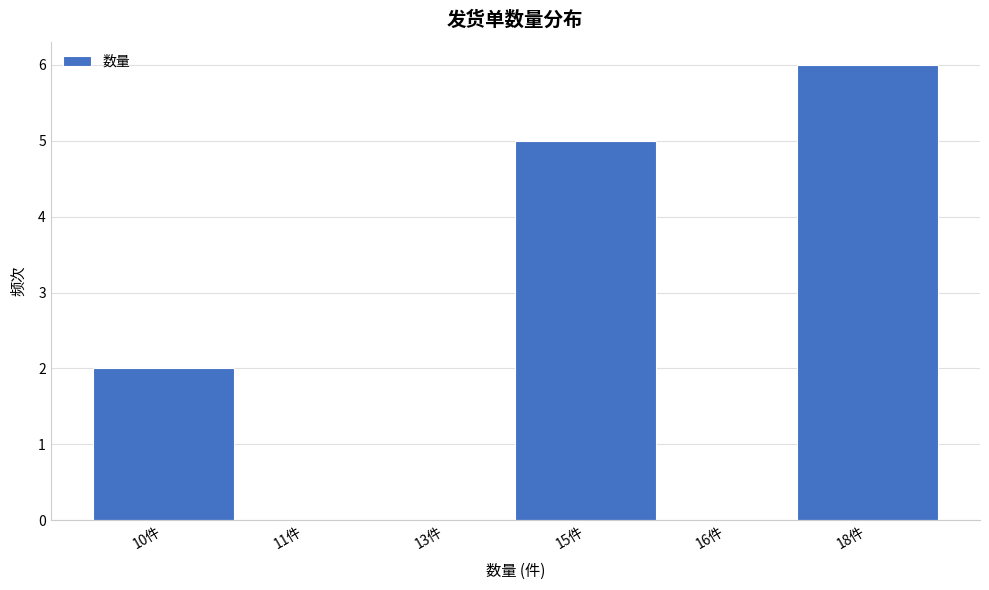

Reading left to right, transcribe all the data shown in this chart.

10件=2	11件=0	13件=0	15件=5	16件=0	18件=6